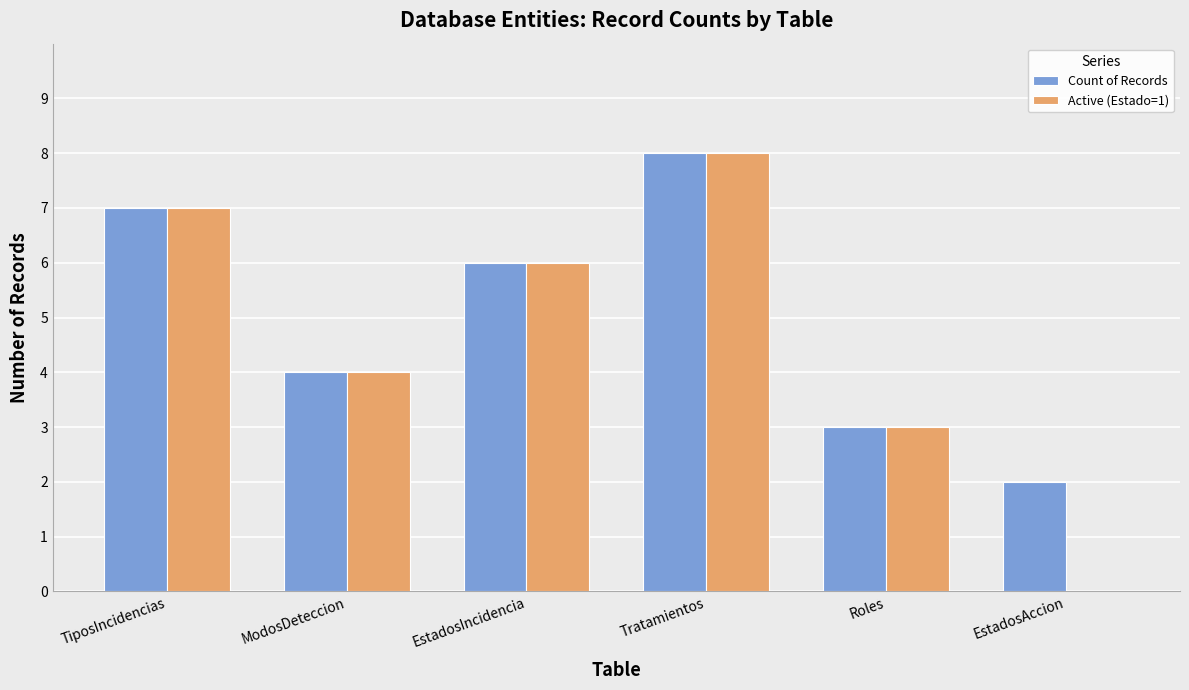

How many series are shown in this chart?

2